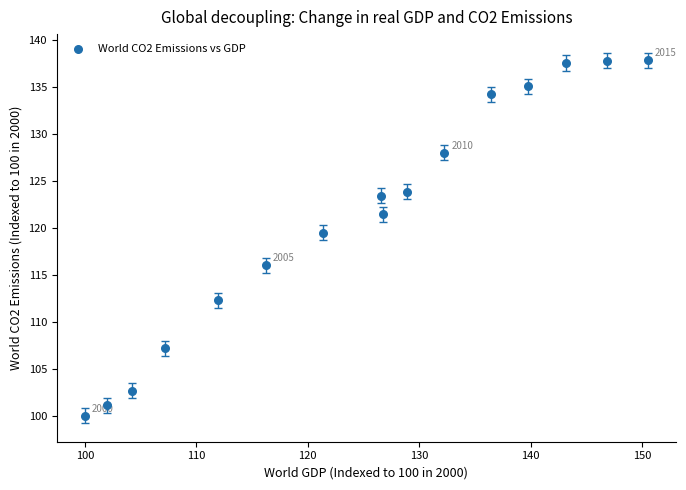

What is the range of X values (max minus min)?

50.5